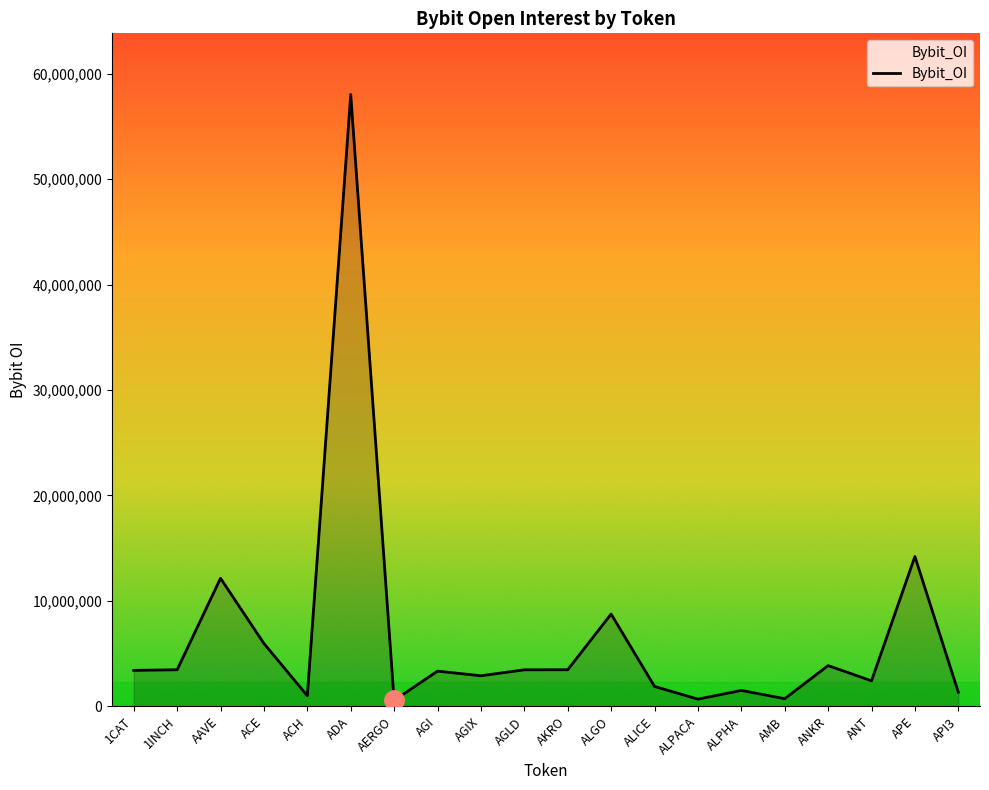

At which label is the value closest to 29292896?

APE